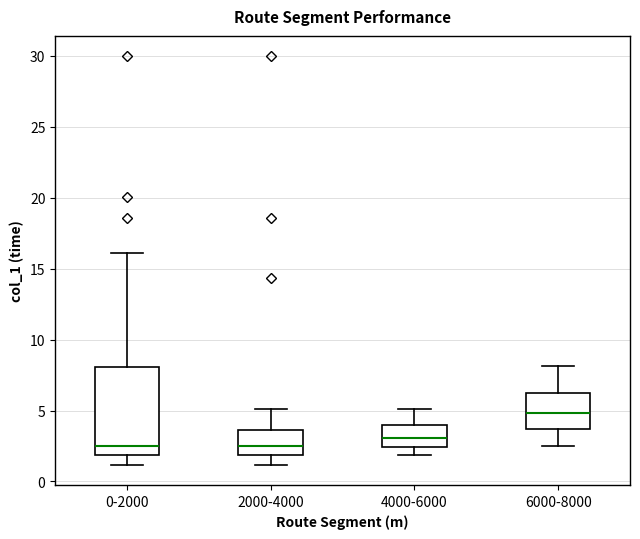

Where does the median line of the box for 2000-4000 sit on the y-axis? The values are not printed on the chart, so give them approximately, as read against the axis.

2.5